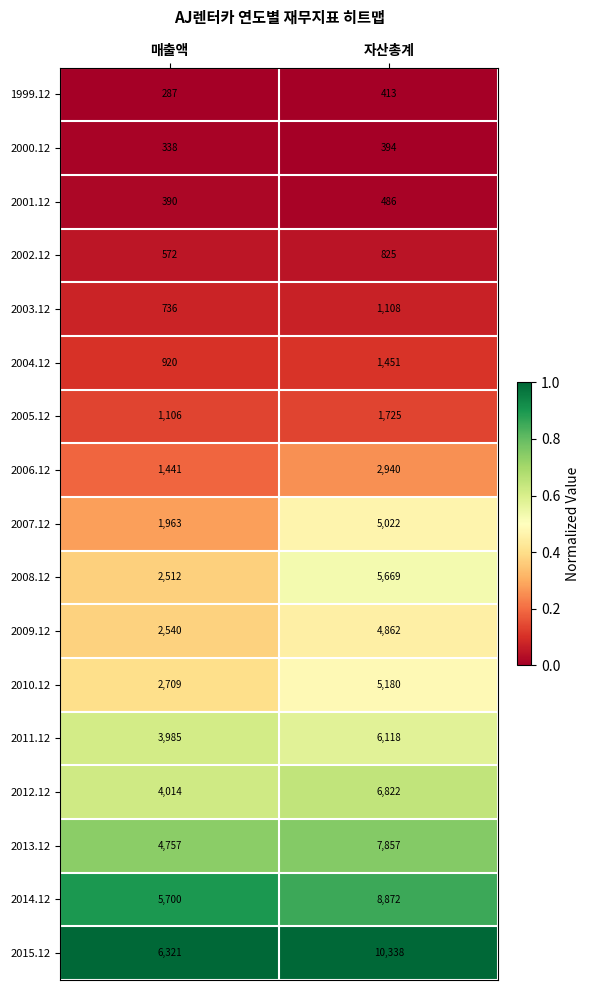

What is the sum of the 2014.12 values at 자산총계 and 매출액?

14572